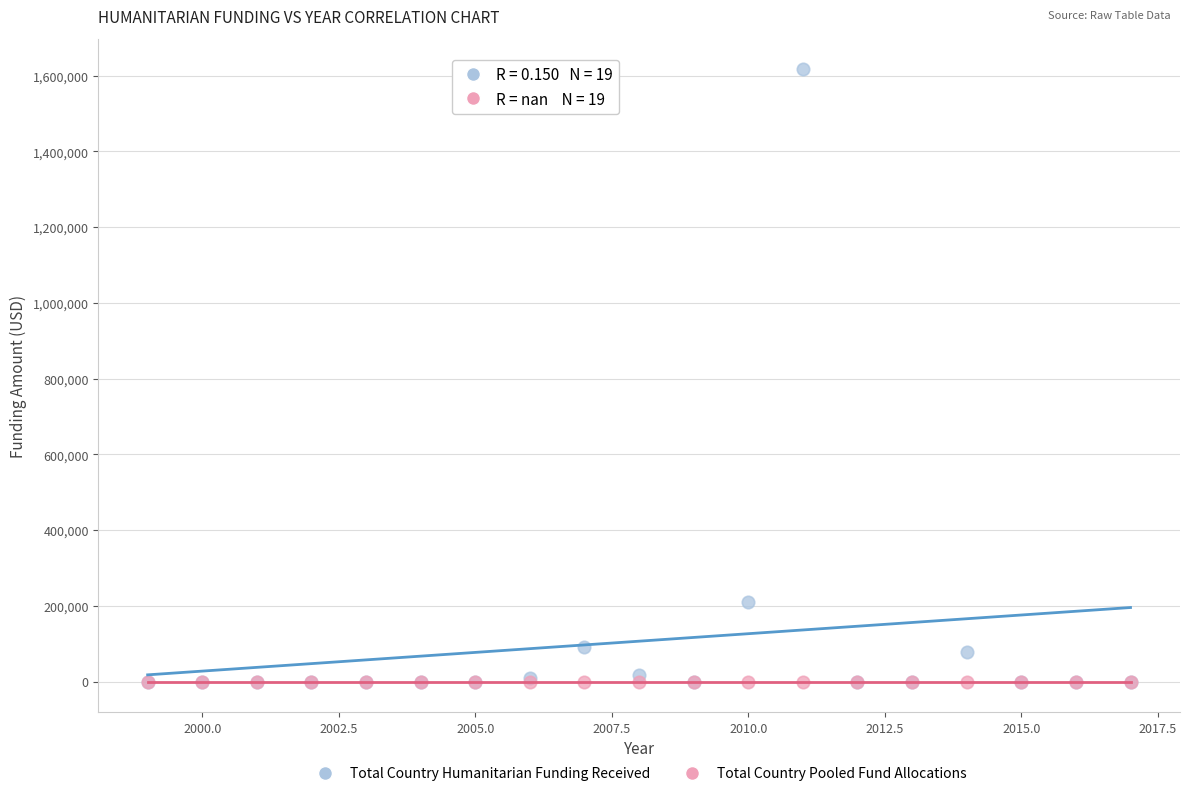

In the Total Country Humanitarian Funding Received series, what Y value is closest to 808147?

211221